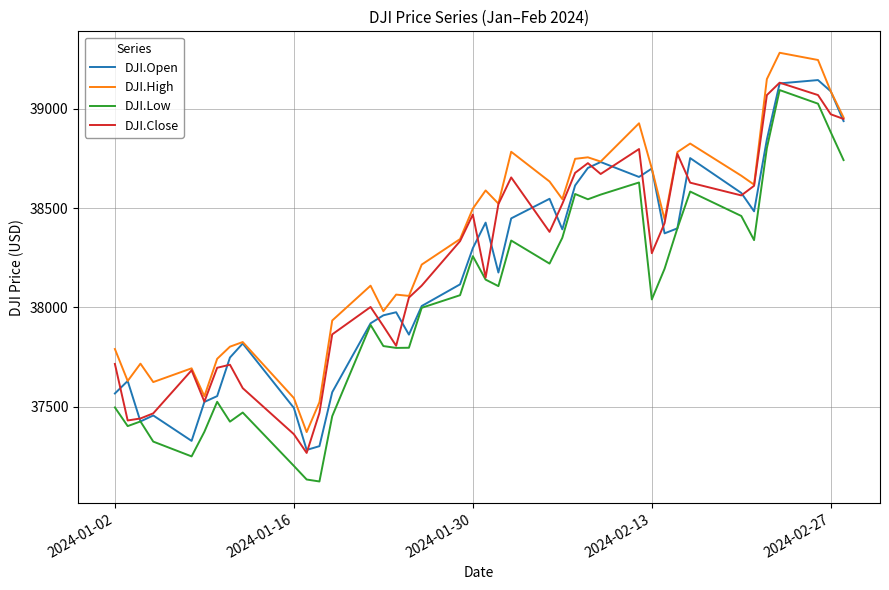

What is the maximum value for DJI.Close?

39131.5